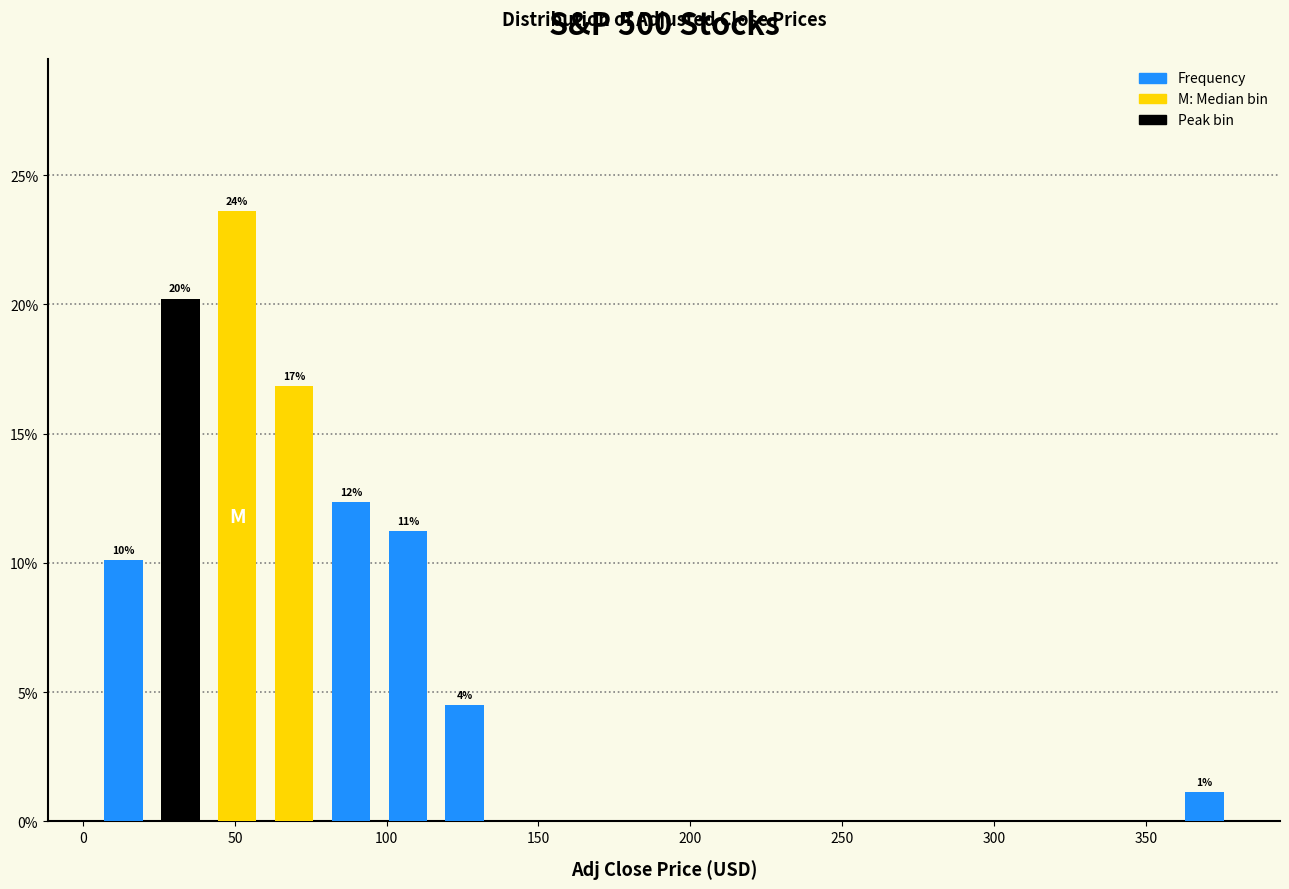

Read against the x-axis, roughly where is the centre of the tallest bar?

50